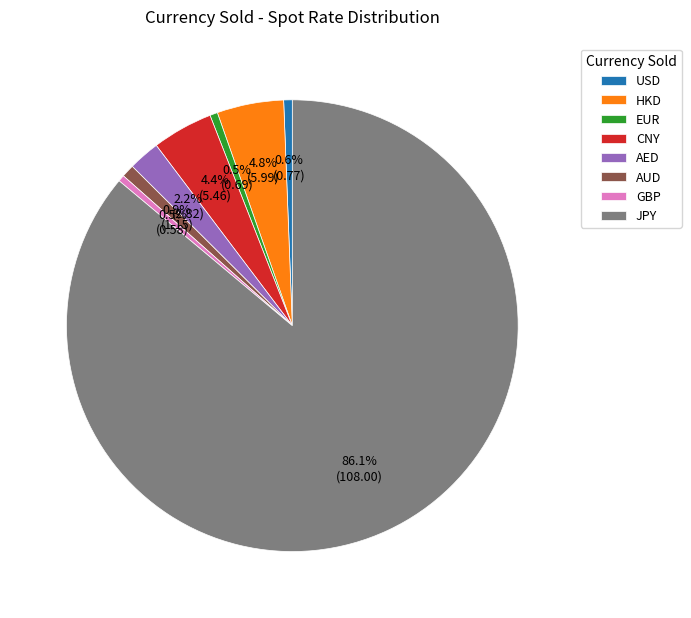

The JPY slice represents 86% of the pie. True or false?

True